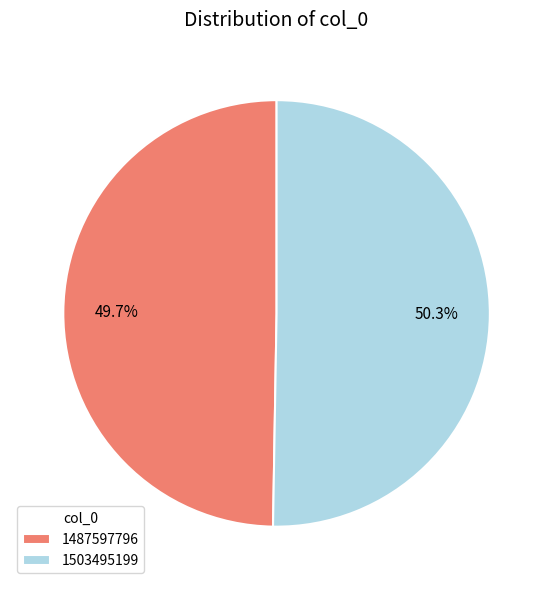

Which slice is the smallest?

1487597796